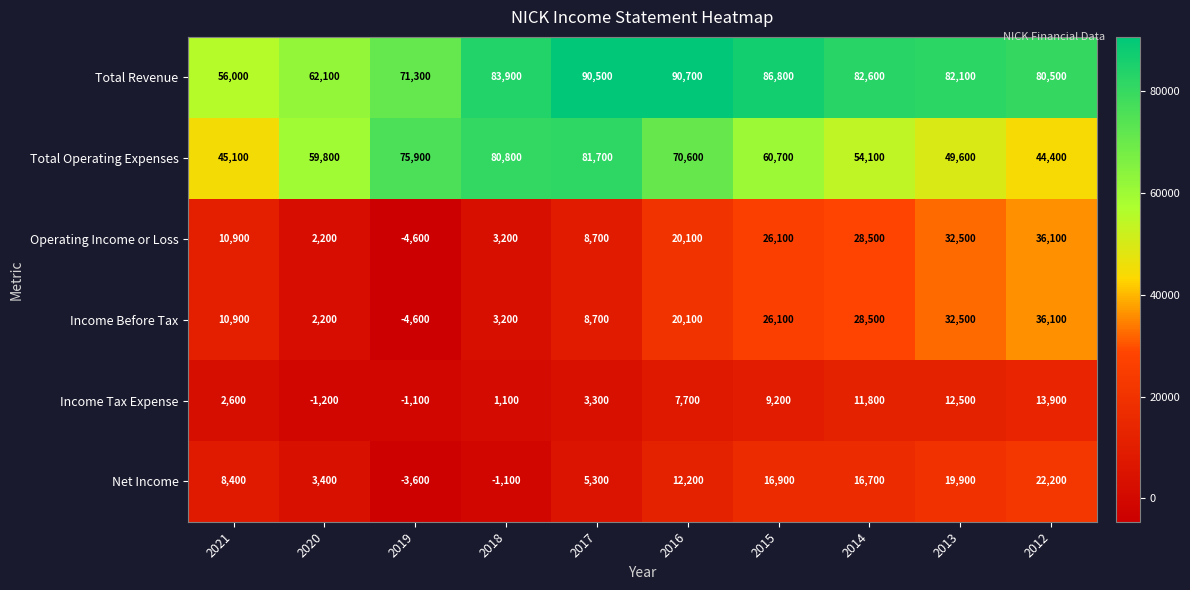

What is the minimum value shown in the chart?

-4600